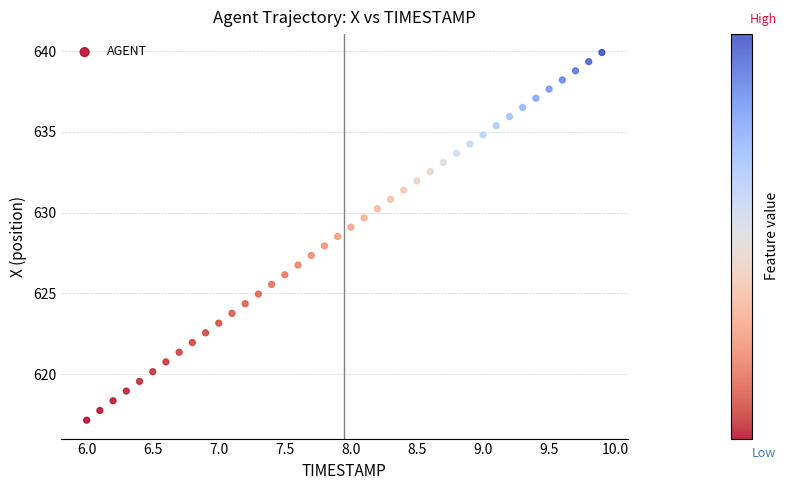

What is the range of X values (max minus min)?

3.9